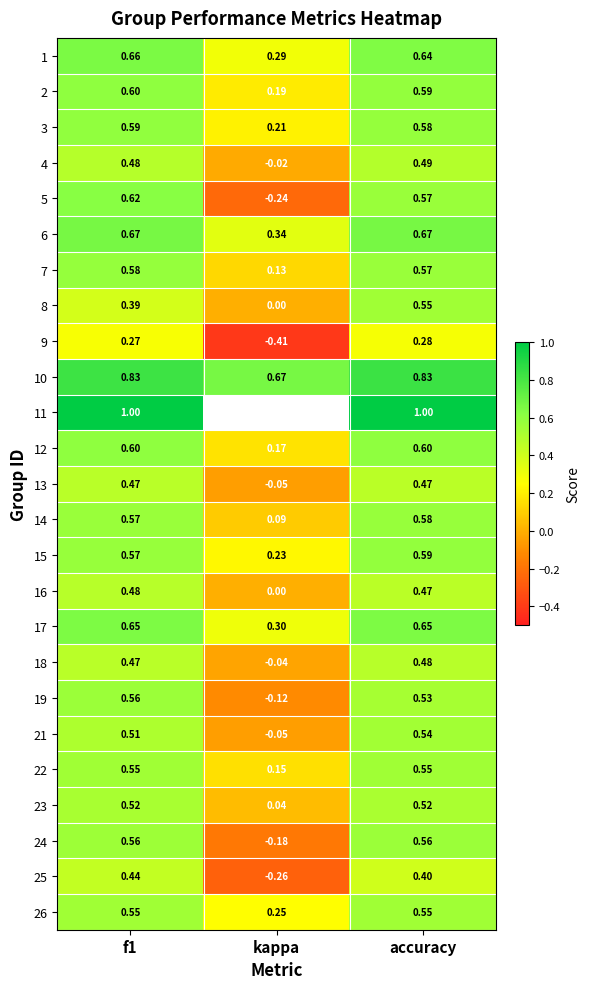

Which category has the lowest value in the 3 series?

kappa